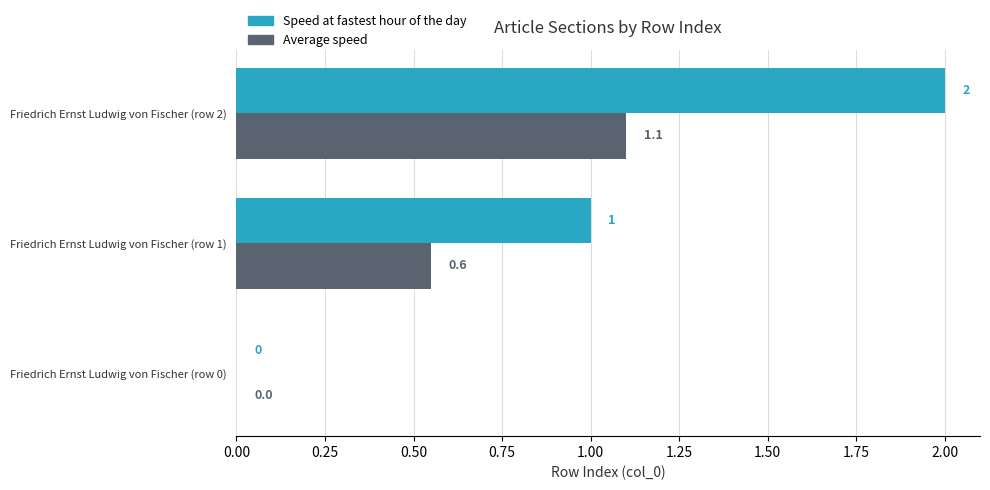

What is the sum of all Speed at fastest hour of the day values?

3.0